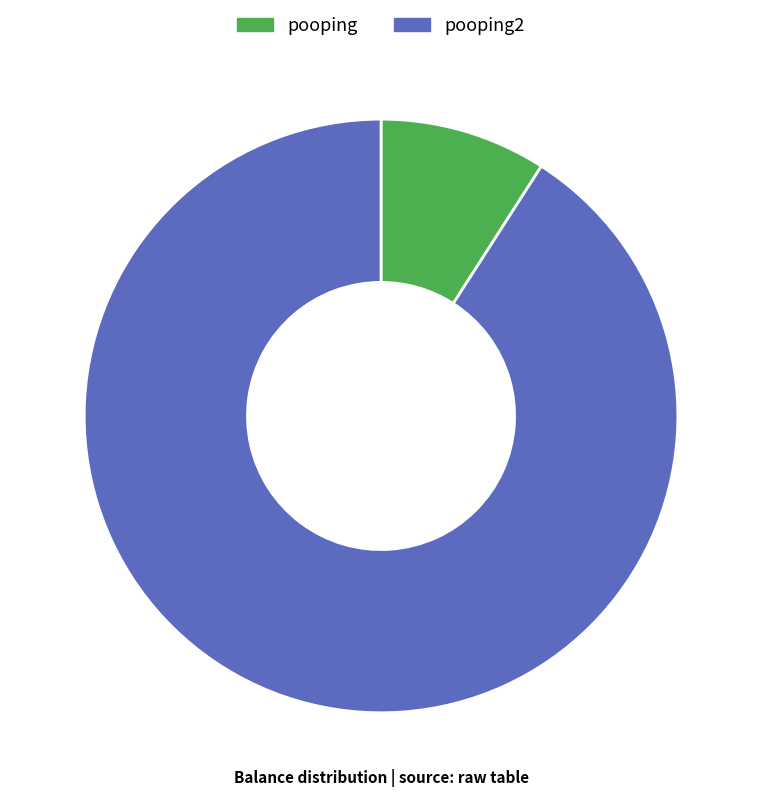

Does any single category account for the majority?

Yes